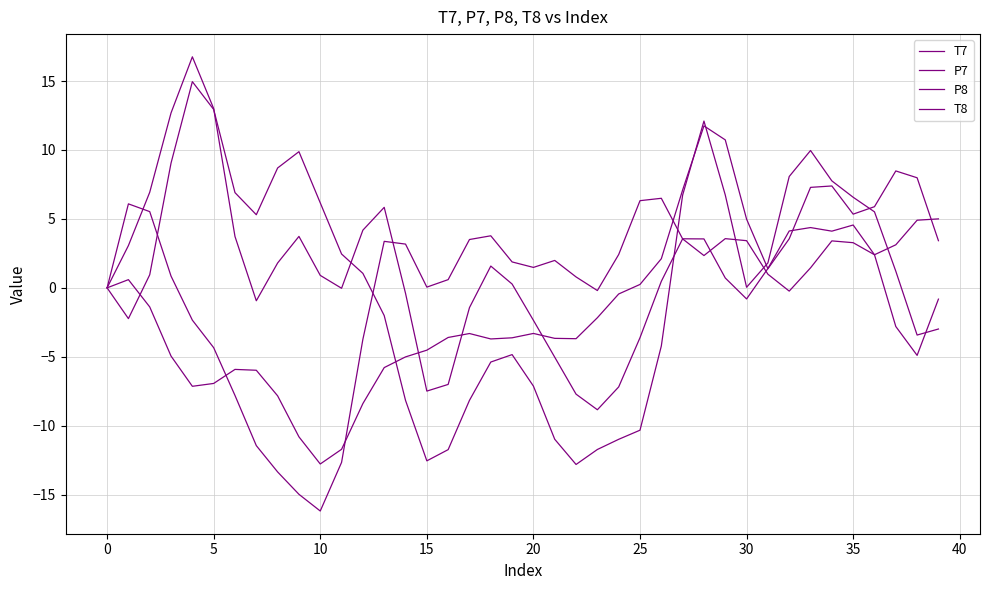

How many series are shown in this chart?

4